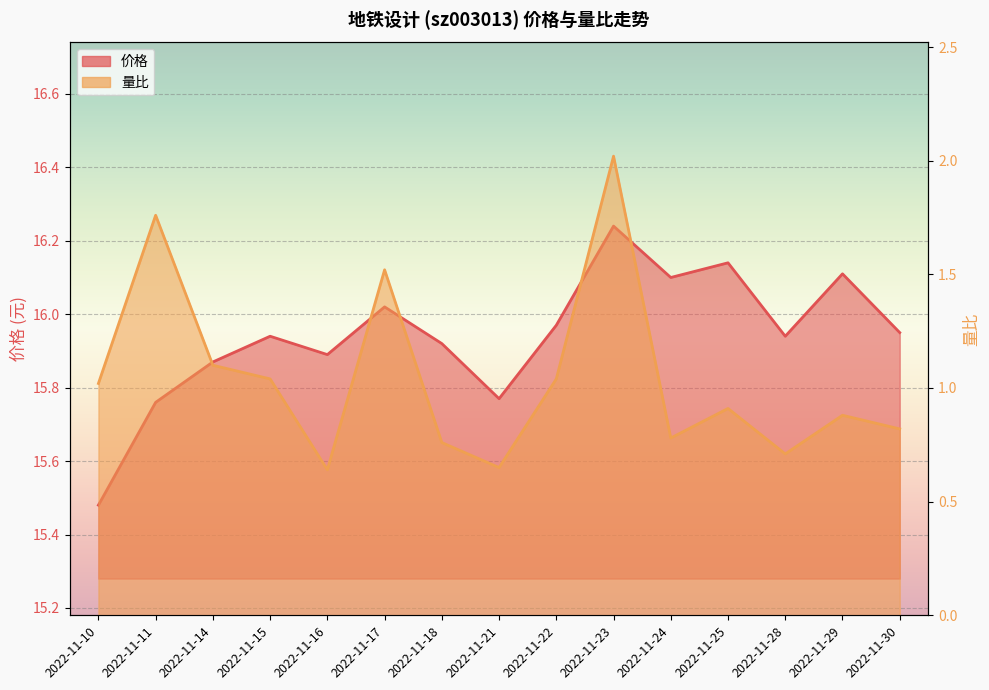

What is the value of the 价格 point at the 4th from the left?

15.9